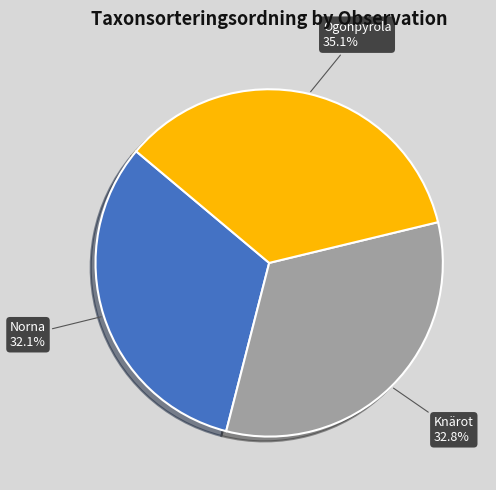

To the nearest percent, what is the difference between the largest and smallest slice percentages?

3%